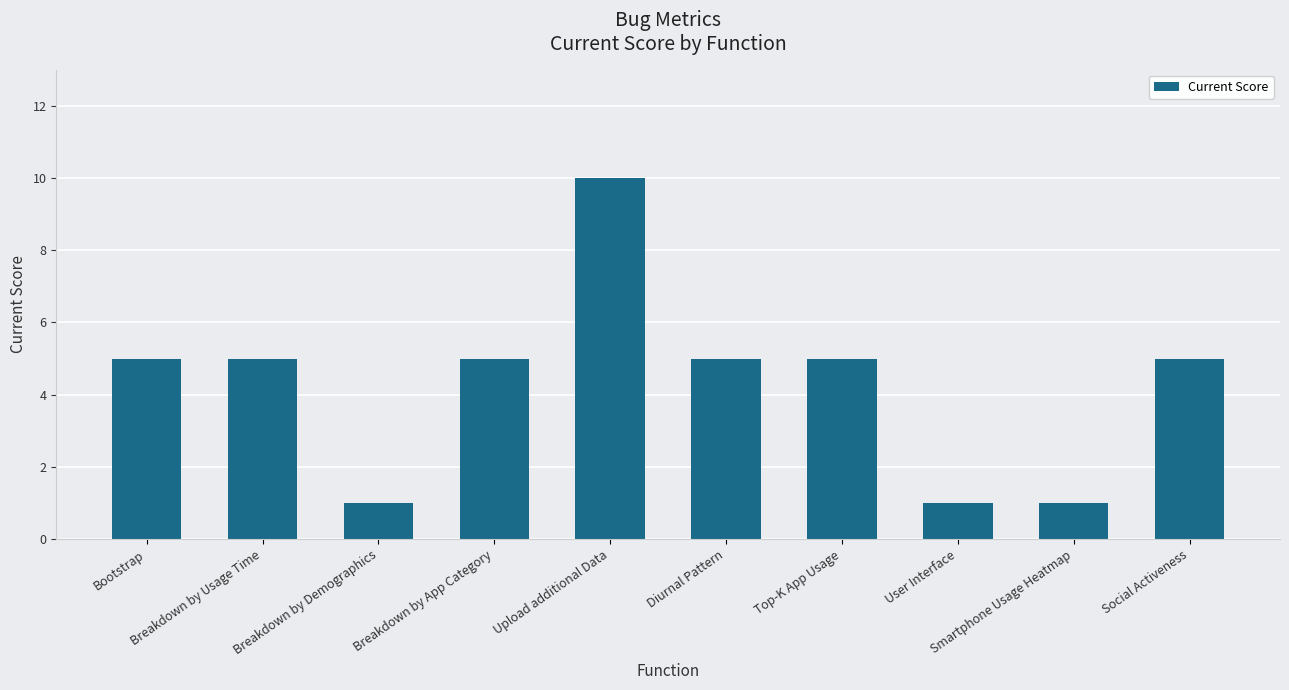

What is the average value?

4